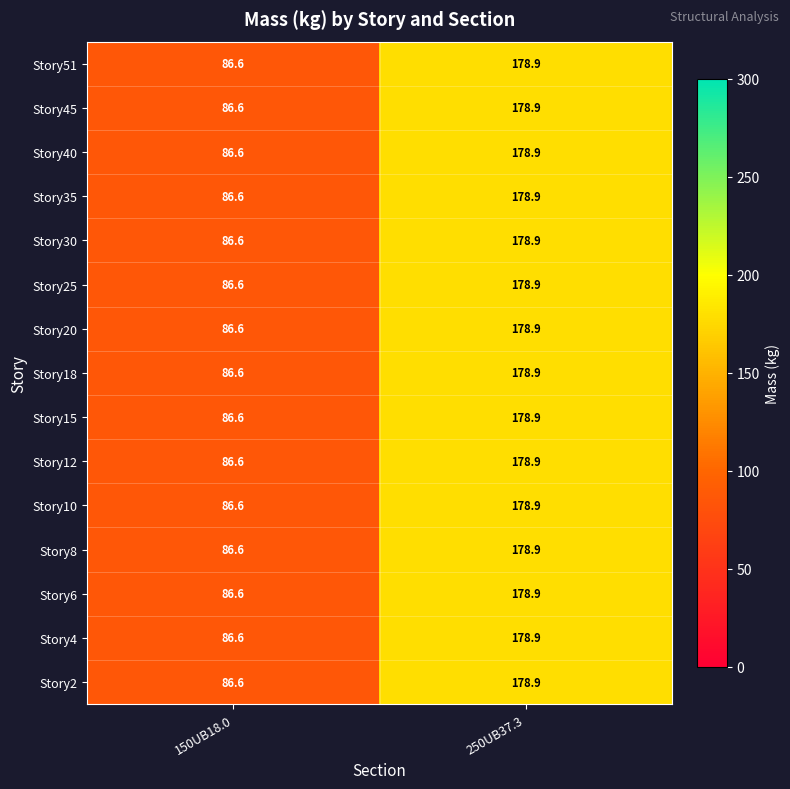

Reading left to right, transcribe all the data shown in this chart.

Story51: 86.6	178.9
Story45: 86.6	178.9
Story40: 86.6	178.9
Story35: 86.6	178.9
Story30: 86.6	178.9
Story25: 86.6	178.9
Story20: 86.6	178.9
Story18: 86.6	178.9
Story15: 86.6	178.9
Story12: 86.6	178.9
Story10: 86.6	178.9
Story8: 86.6	178.9
Story6: 86.6	178.9
Story4: 86.6	178.9
Story2: 86.6	178.9